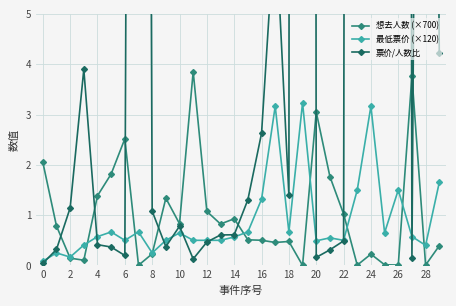

The value of 想去人数 (×700) at 2 is 0.3. True or false?

False